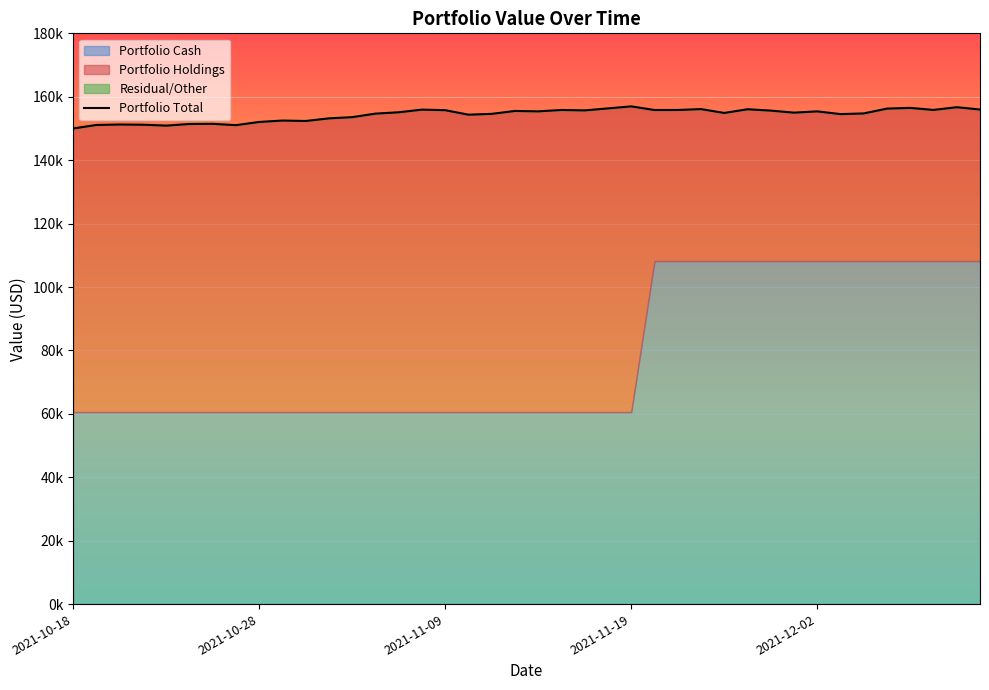

What is the greatest value displayed?

156967.5